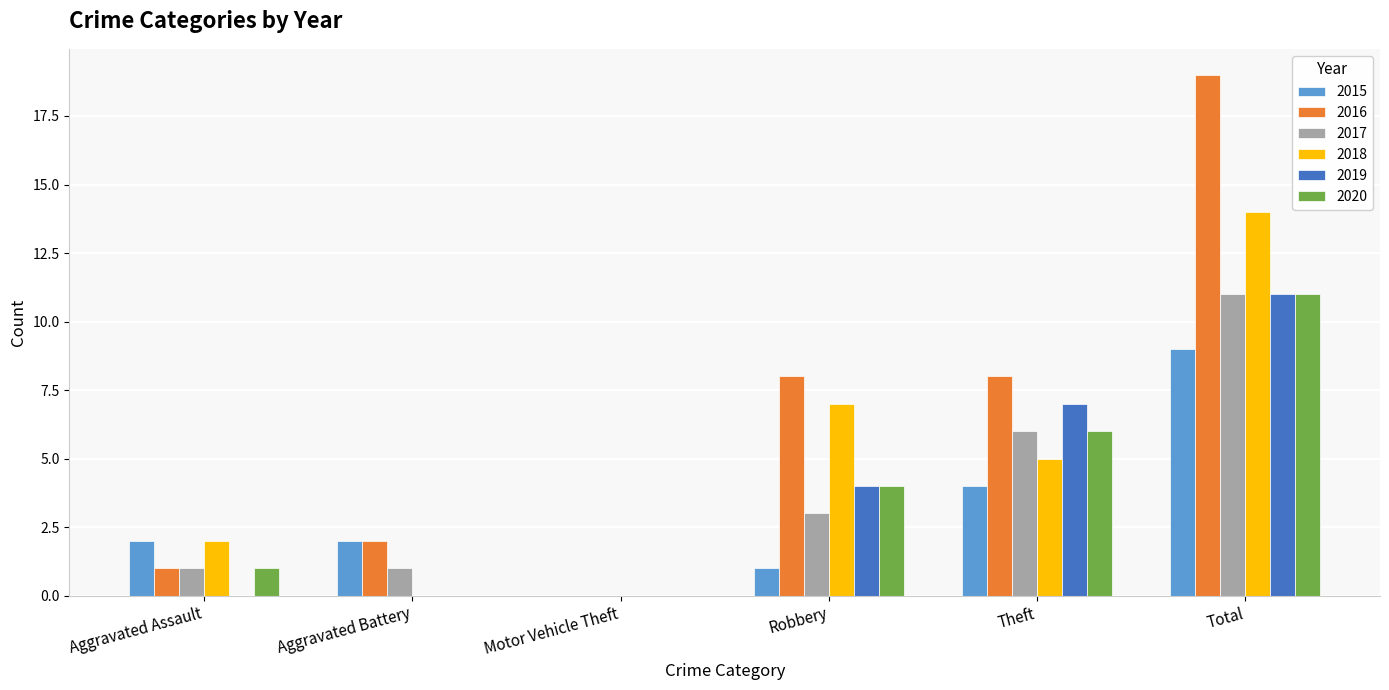

Which category has the highest value across all series?

Total